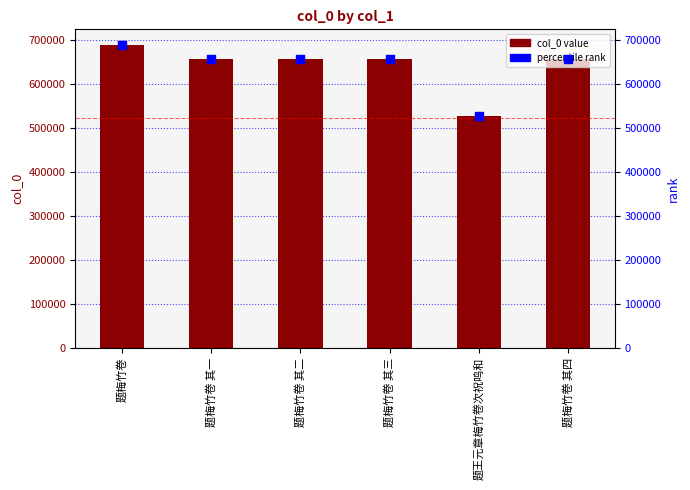

At how many categories does at least one series exceed 624014?

5